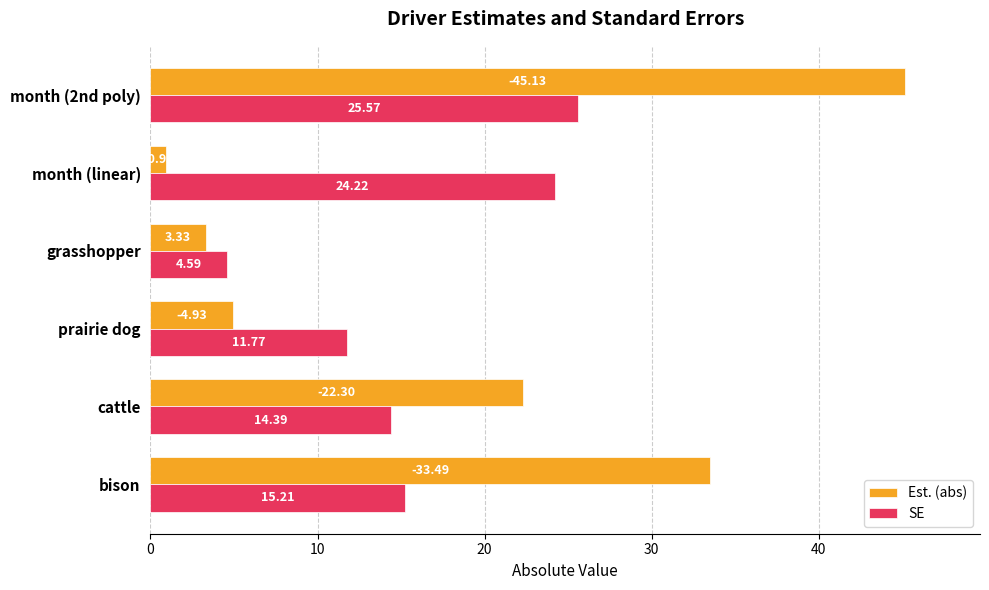

Which series changed the most between grasshopper and month (2nd poly)?

Est. (abs)